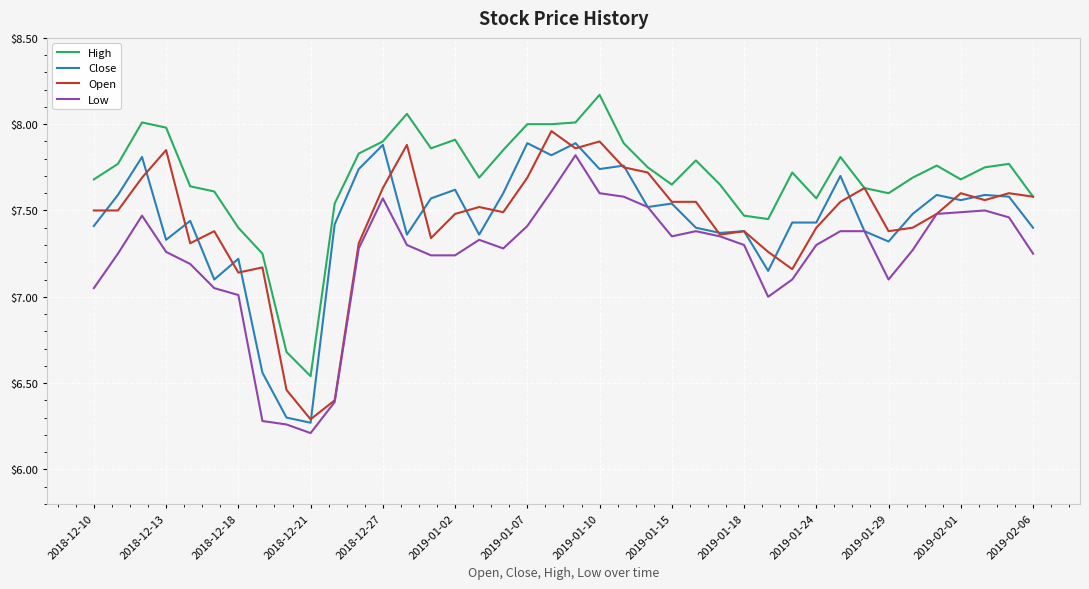

Which series has the largest total across all categories?

High